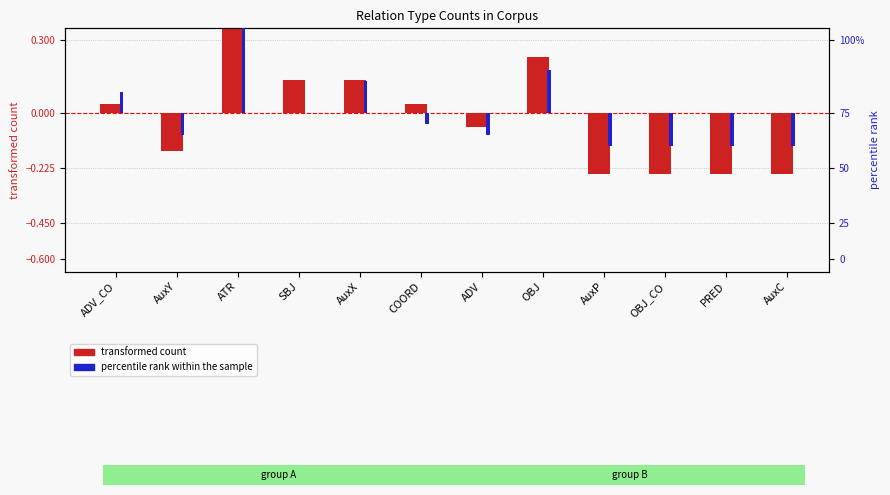

Are the bars grouped side by side (vs. stacked)?

Yes